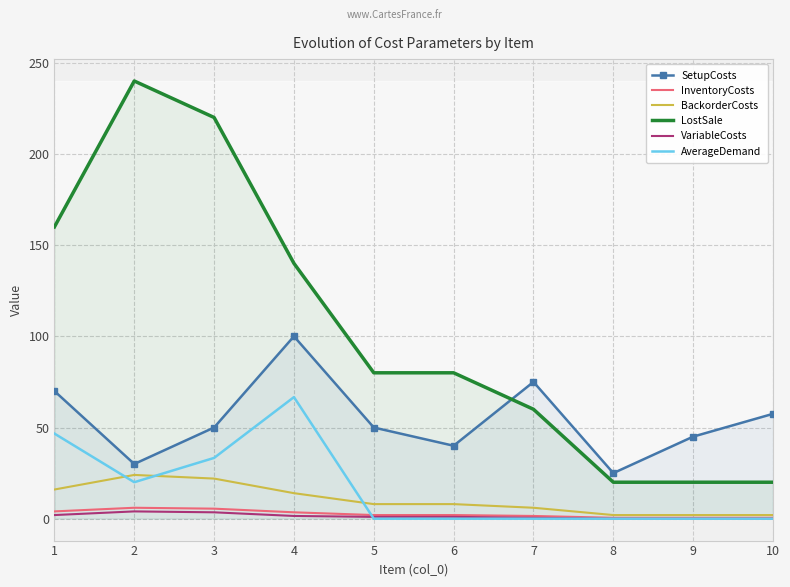

What is the difference between the highest and lowest values at 5?

80.0